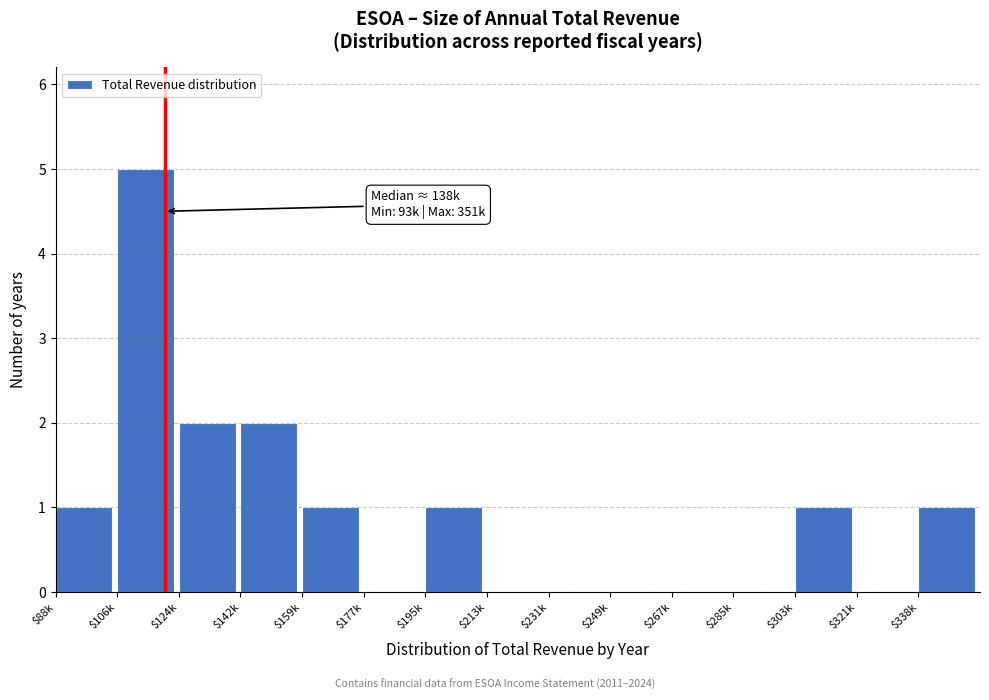

What is the sum of all values?

14